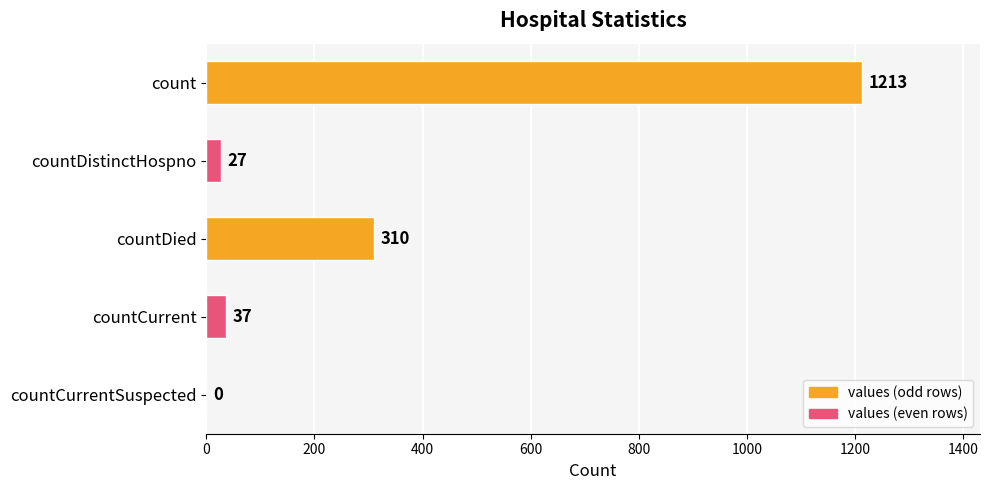

What is the sum of the values at countCurrentSuspected and countDistinctHospno?

27